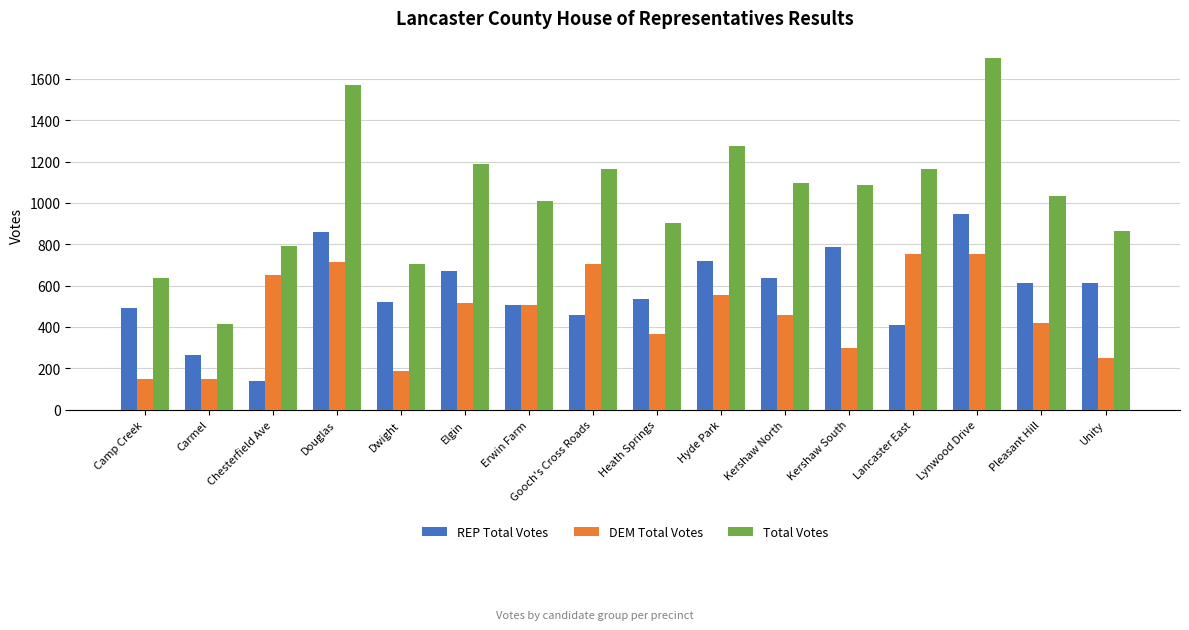

Rank the series by their maximum value, from lowest to highest.

DEM Total Votes, REP Total Votes, Total Votes